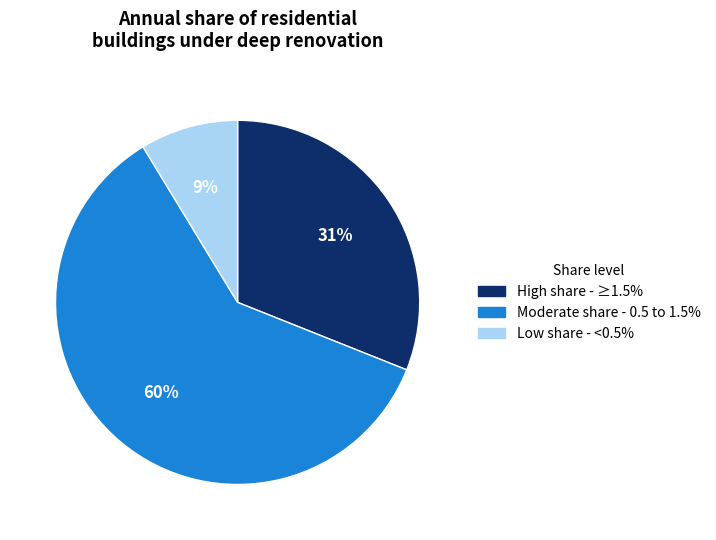

To the nearest percent, what is the average slice percentage?

33%